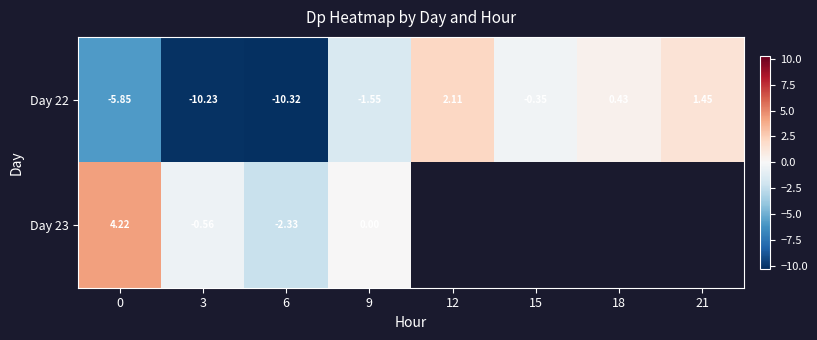

At 0, list the series in order from largest to smallest.

Day 23, Day 22